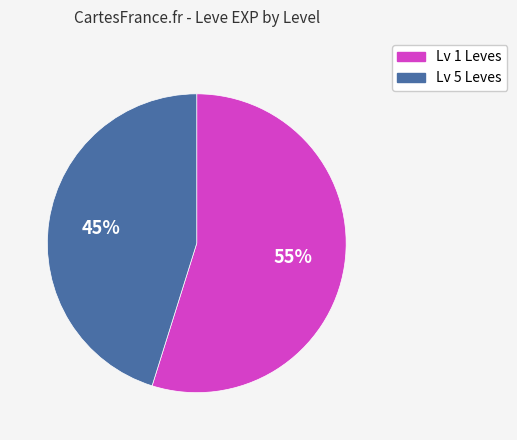

To the nearest percent, what is the difference between the largest and smallest slice percentages?

10%